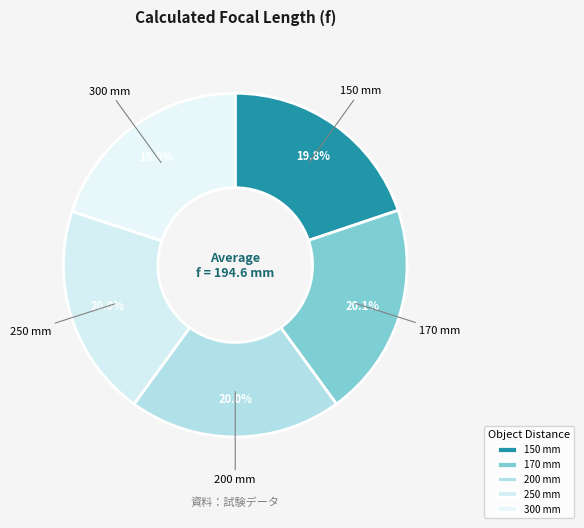

How many slices are in this pie chart?

5